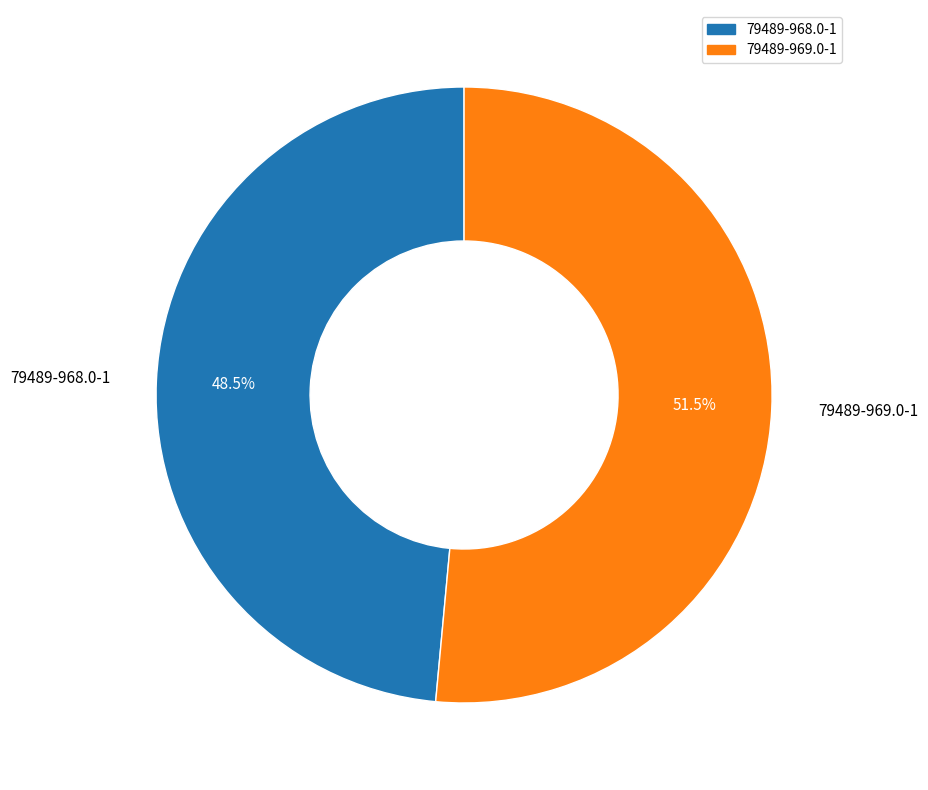

Count the number of slices in the pie.

2